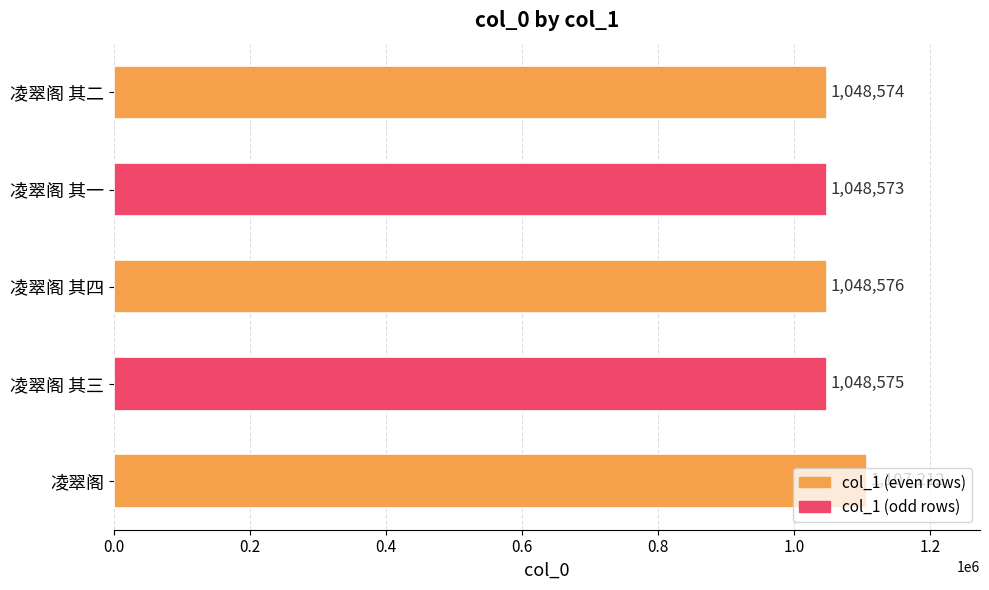

How many bars are there in total?

5